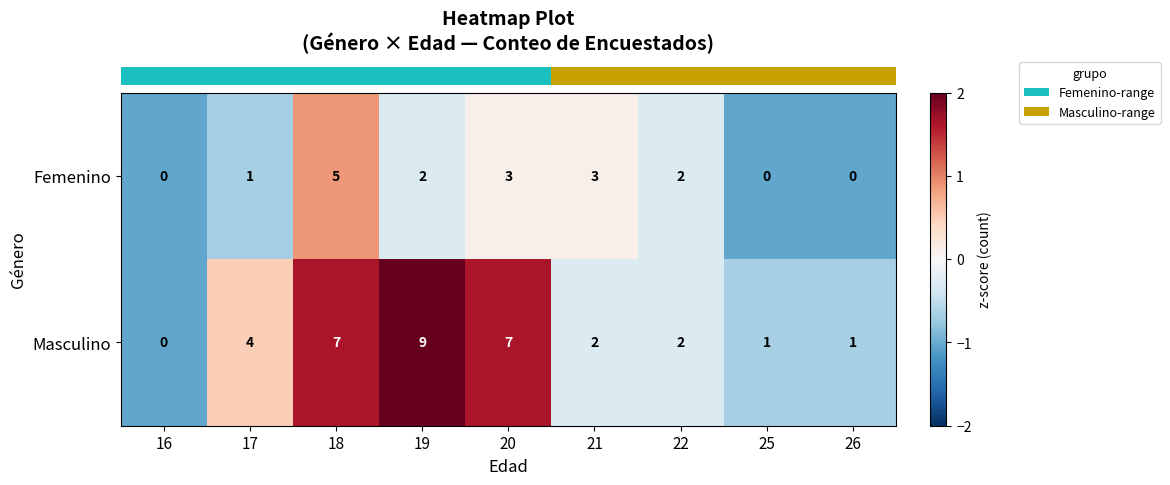

What is the difference between the second highest and second lowest values in the Masculino series?

6